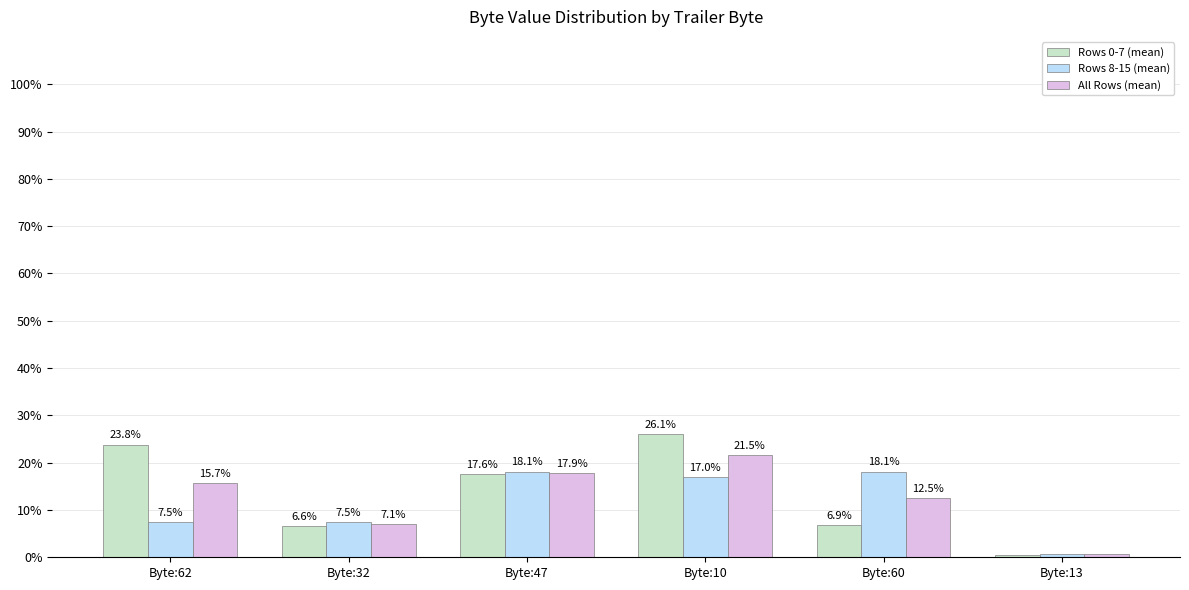

Is the value of Rows 8-15 (mean) at Byte:62 greater than the value of All Rows (mean) at Byte:13?

Yes